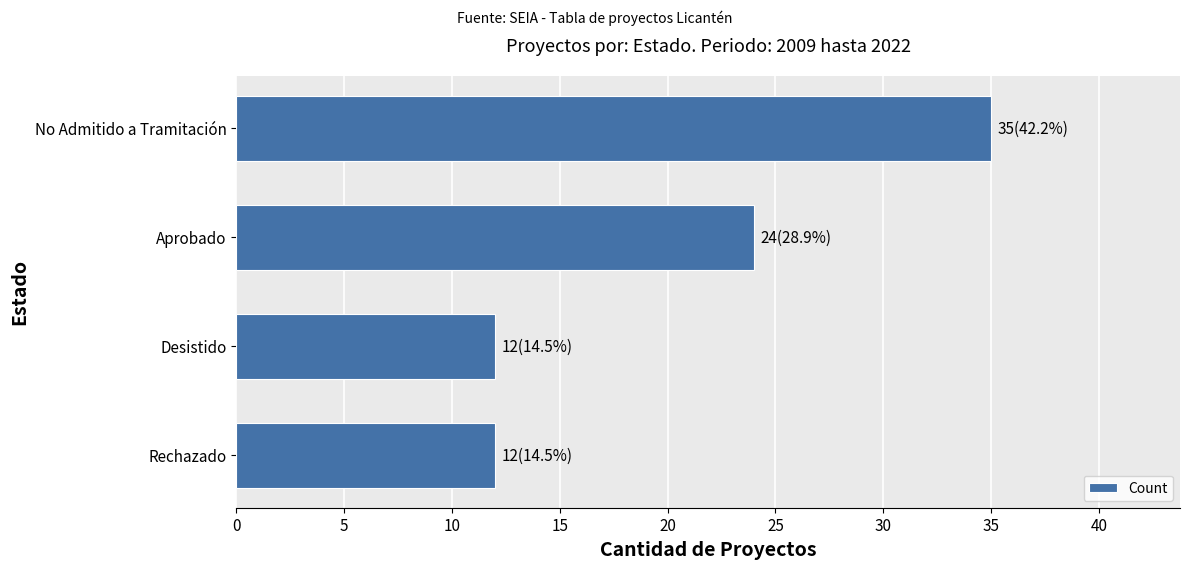

Reading top to bottom, transcribe all the data shown in this chart.

35	24	12	12